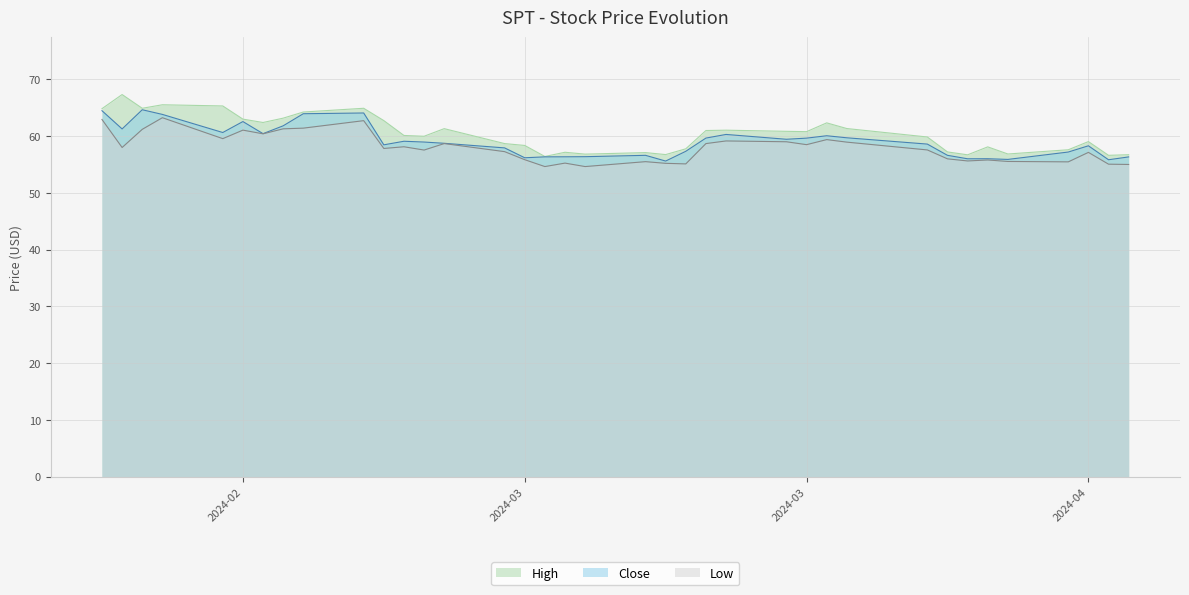

What is the label of the 17th point from the right?

2024-03-19